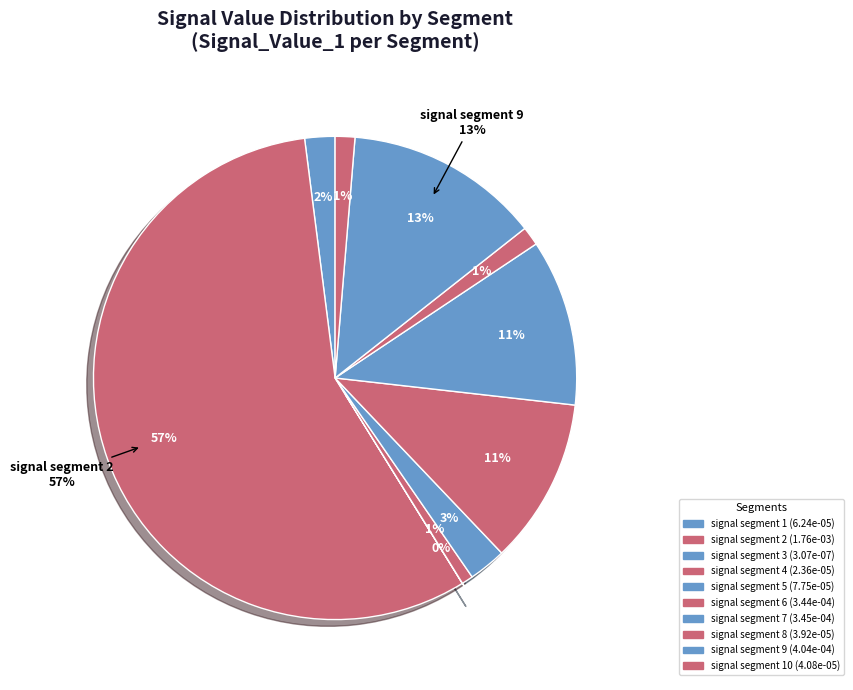

The signal segment 7 slice represents 11% of the pie. True or false?

True